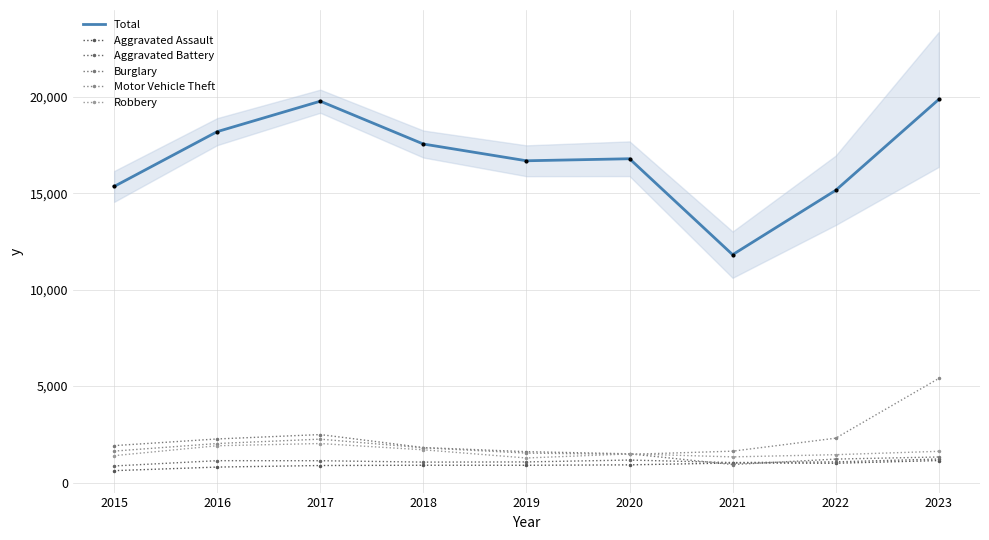

What is the total value across all series at 2023?

30559